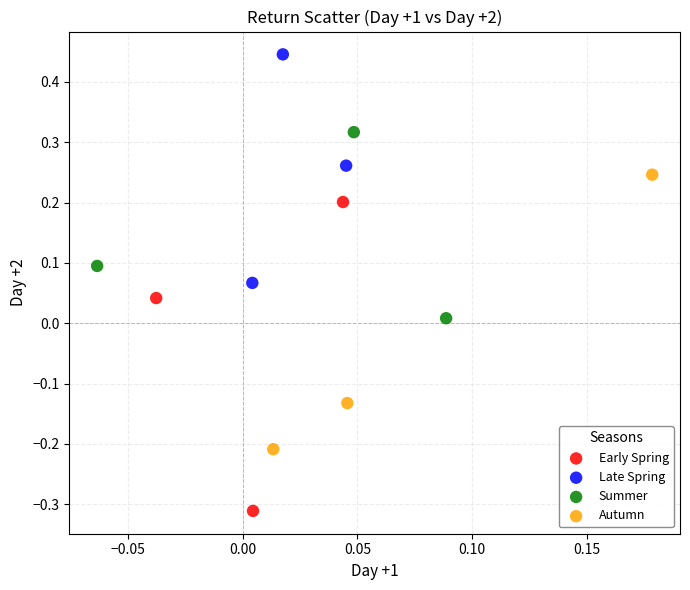

Which series contains the lowest Y value?

Early Spring